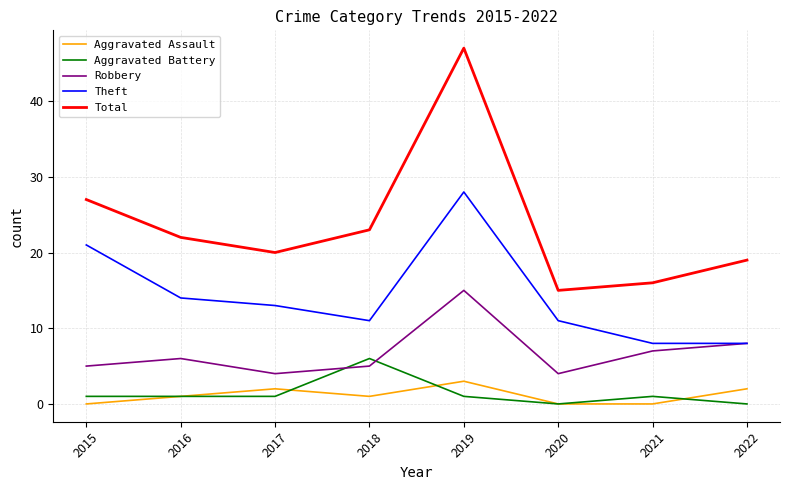

Reading left to right, transcribe all the data shown in this chart.

Aggravated Assault: 2015=0	2016=1	2017=2	2018=1	2019=3	2020=0	2021=0	2022=2
Aggravated Battery: 2015=1	2016=1	2017=1	2018=6	2019=1	2020=0	2021=1	2022=0
Robbery: 2015=5	2016=6	2017=4	2018=5	2019=15	2020=4	2021=7	2022=8
Theft: 2015=21	2016=14	2017=13	2018=11	2019=28	2020=11	2021=8	2022=8
Total: 2015=27	2016=22	2017=20	2018=23	2019=47	2020=15	2021=16	2022=19